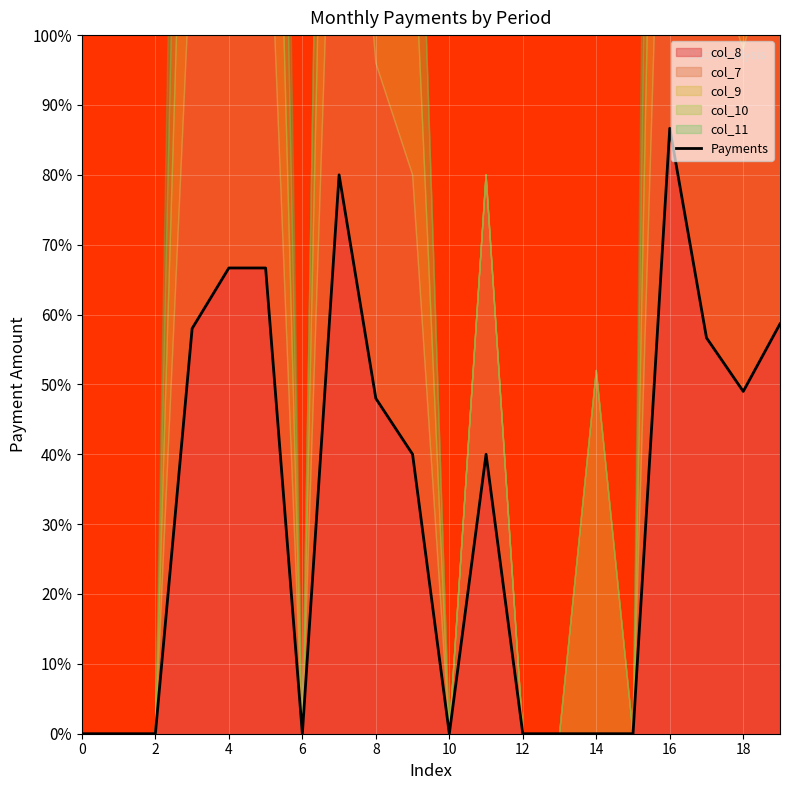

How many lines are shown in the chart?

1